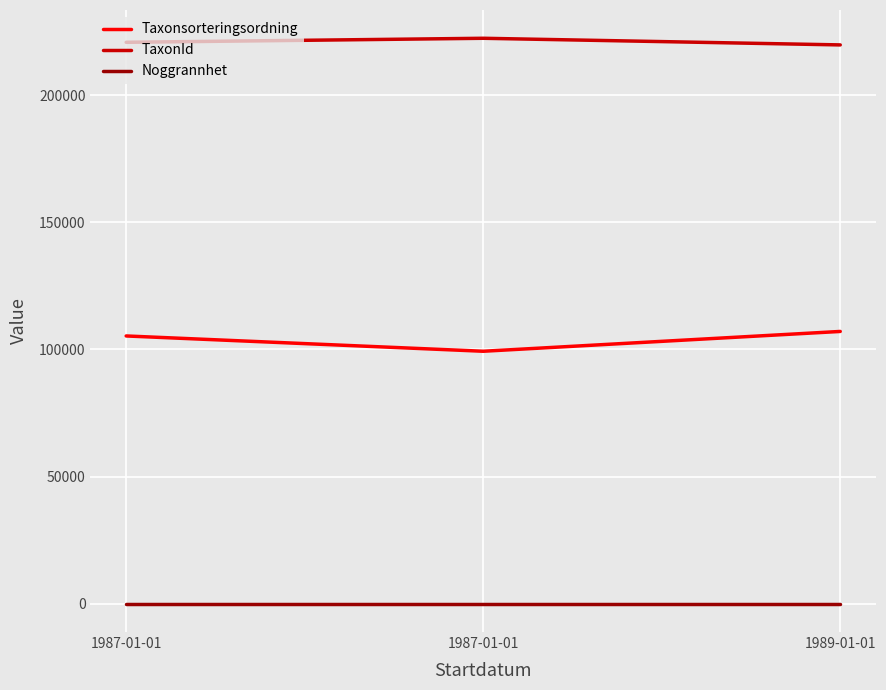

What are all the series names shown in the legend?

Taxonsorteringsordning, TaxonId, Noggrannhet